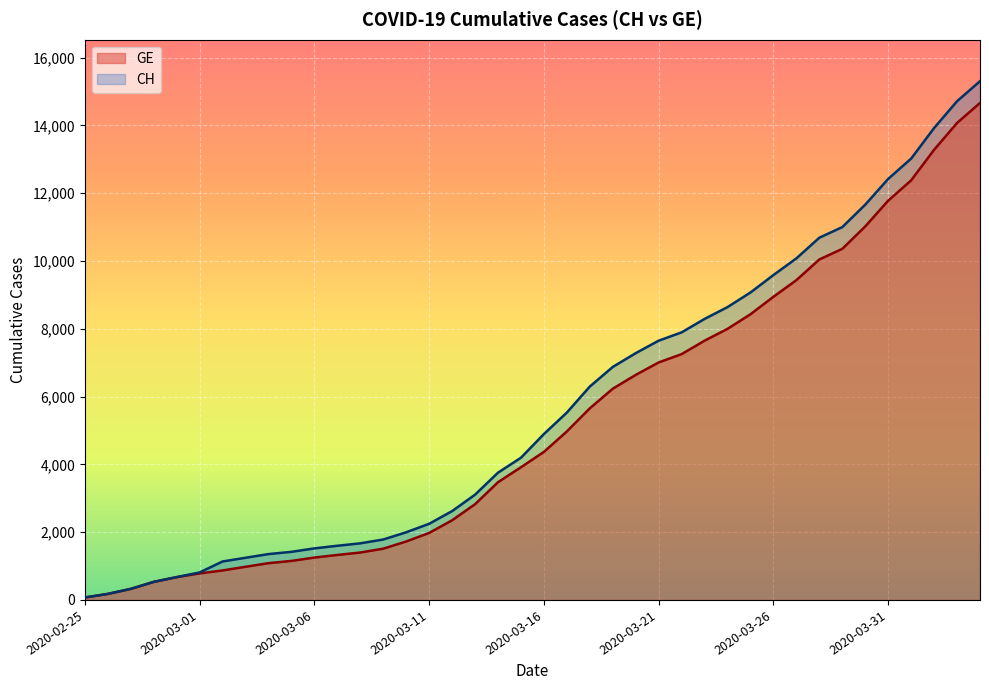

Rank the series by their average value, from highest to lowest.

CH, GE